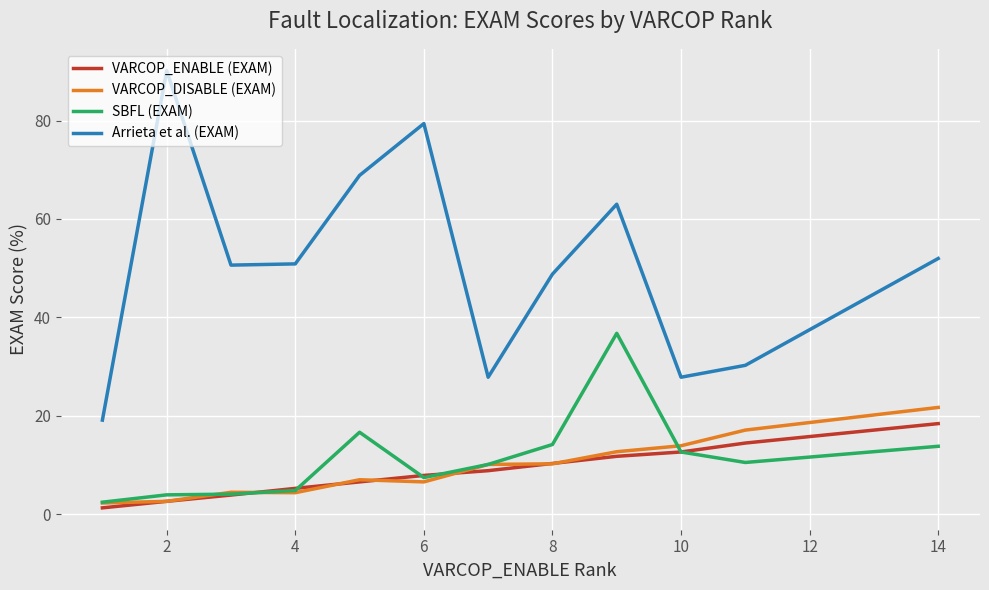

Which series has the largest total across all categories?

Arrieta et al. (EXAM)